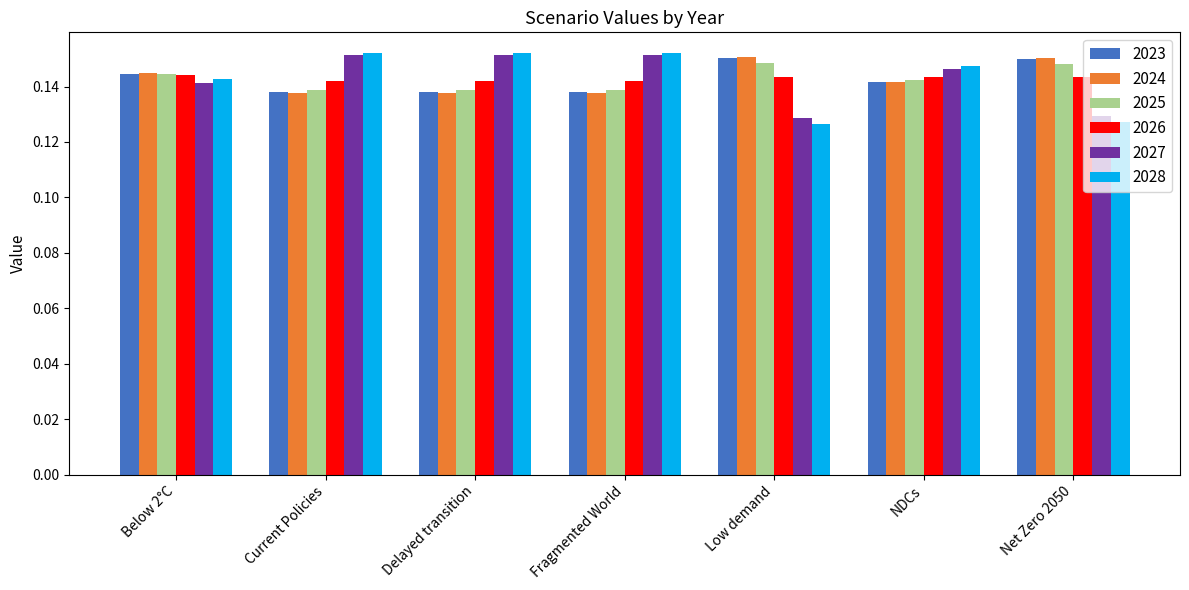

Is it true that 2024 equals 0.2 at Below 2°C?

False